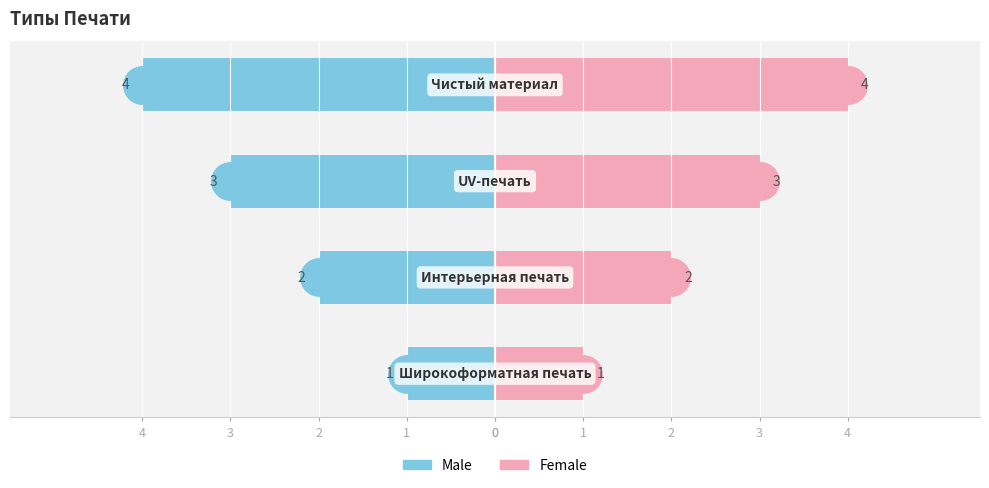

At how many categories does at least one series exceed -1?

4